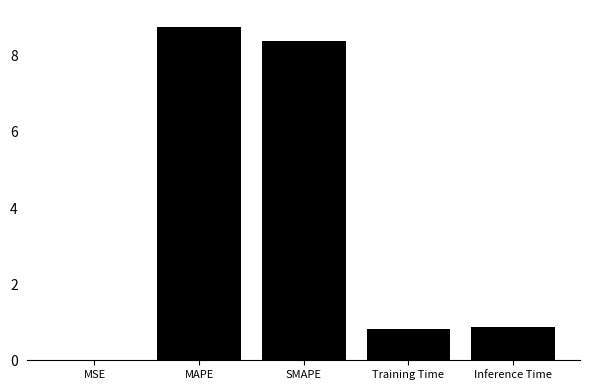

What is the sum of the values at MAPE and Inference Time?

9.6